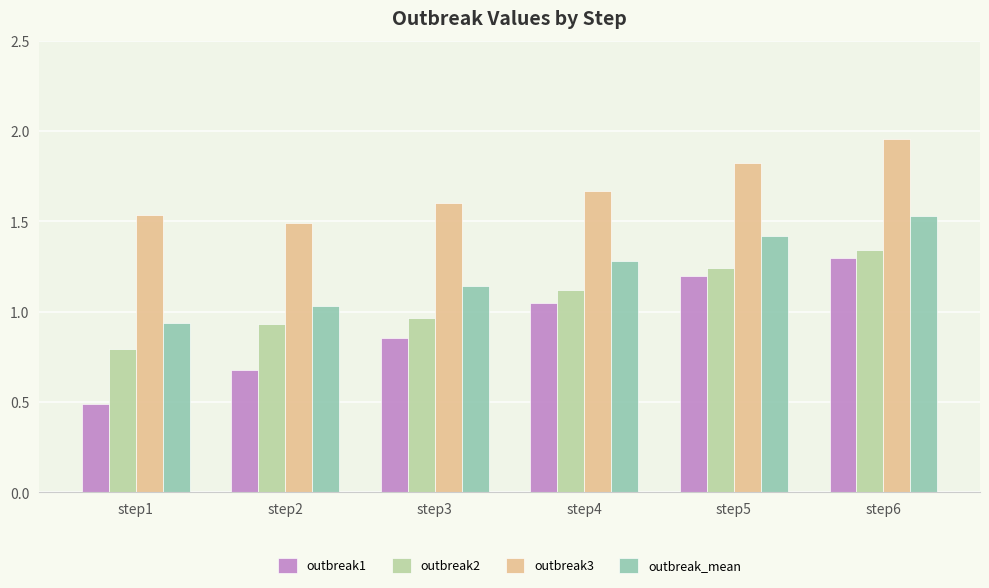

What is the value of the outbreak3 bar at the 5th from the left?

1.8